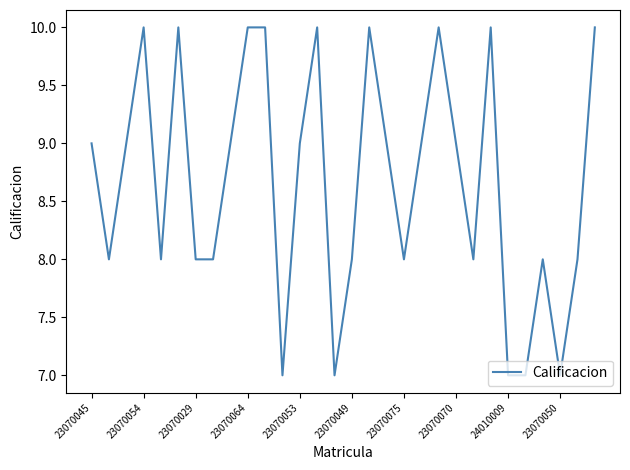

True or false: there are more than 2 points higher than both neighbors.

True